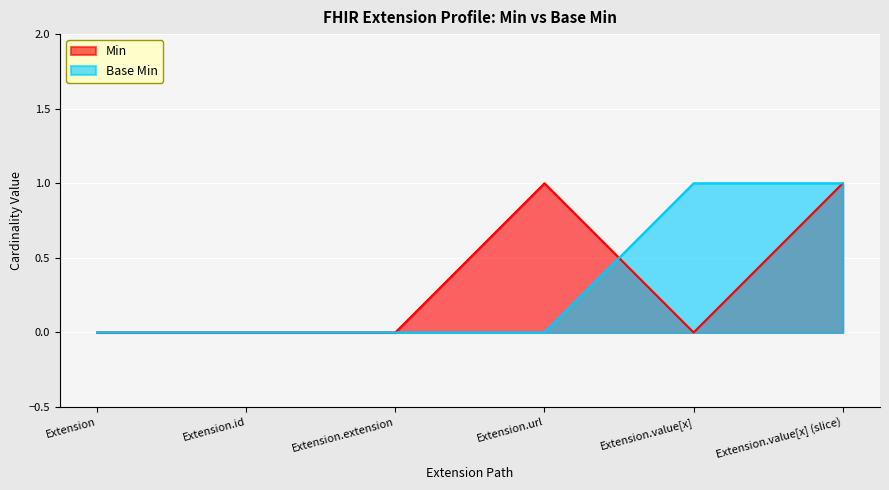

What are all the series names shown in the legend?

Min, Base Min